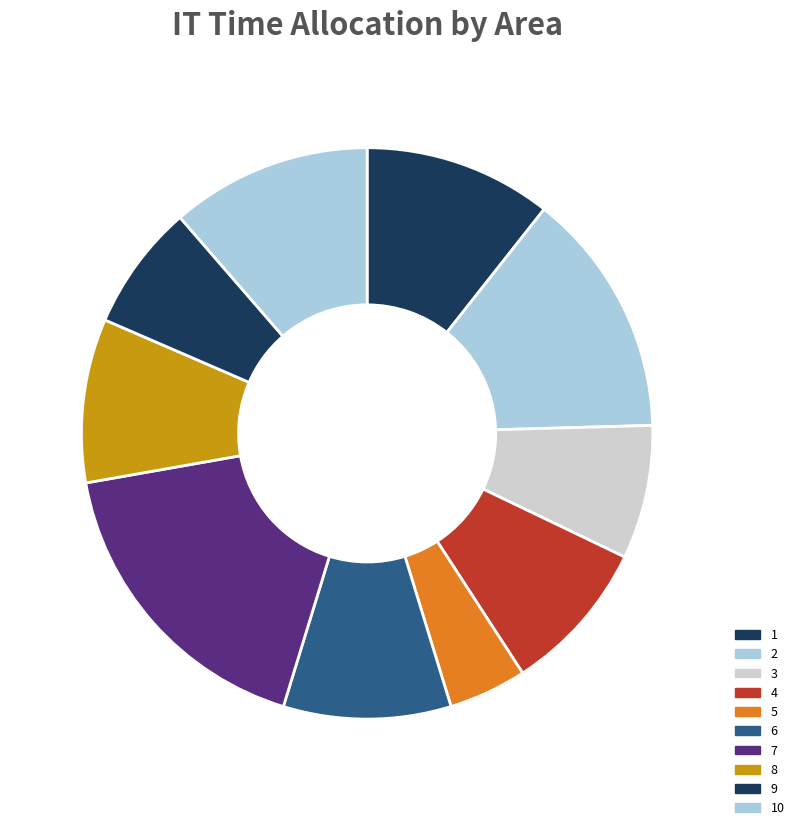

Count the number of slices in the pie.

10